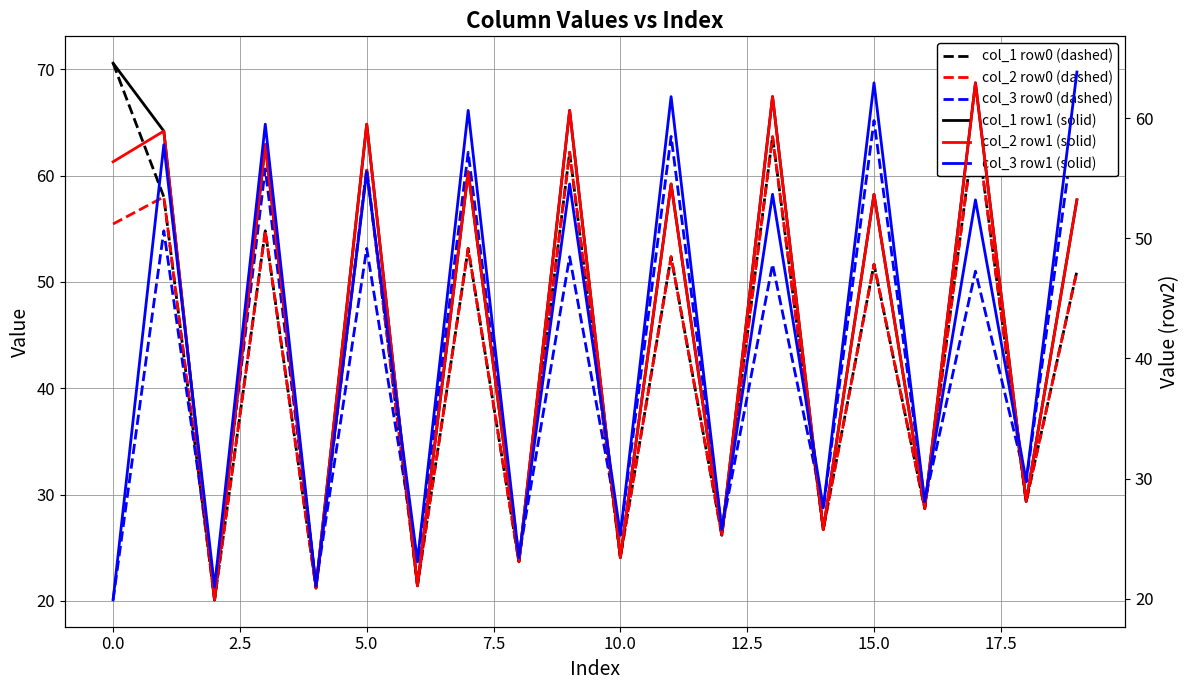

Rank the series by their maximum value, from highest to lowest.

col_1 row0 (dashed), col_3 row0 (dashed), col_2 row0 (dashed), col_1 row1 (solid), col_3 row1 (solid), col_2 row1 (solid)